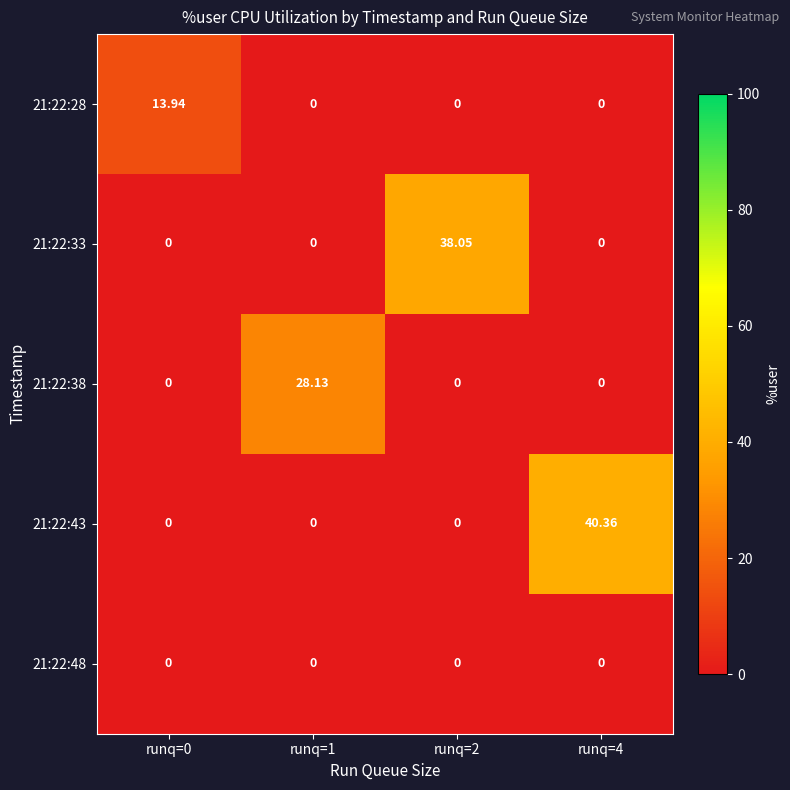

How many values in 21:22:28 are above zero?

1